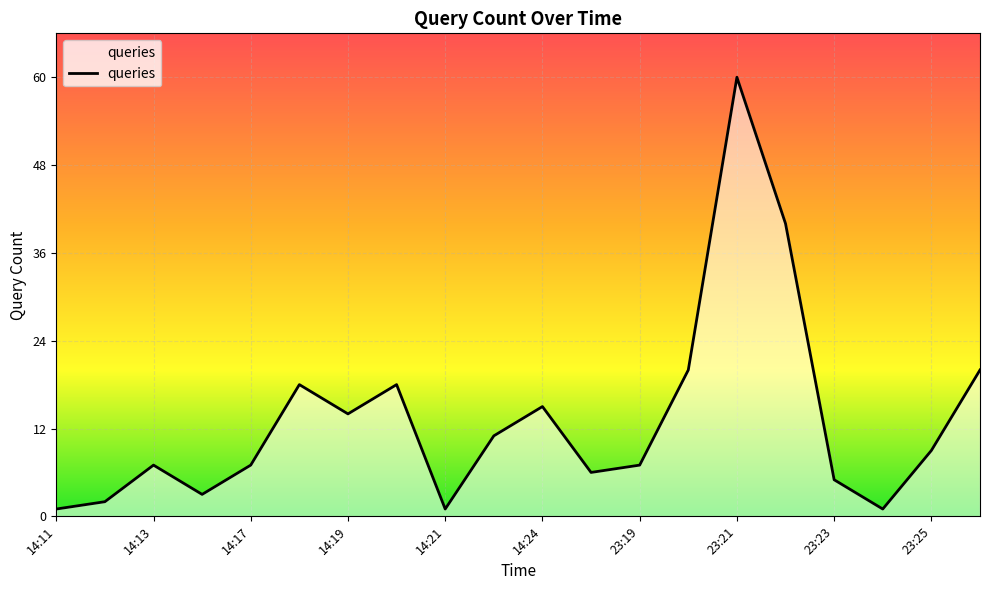

What is the greatest value displayed?

60